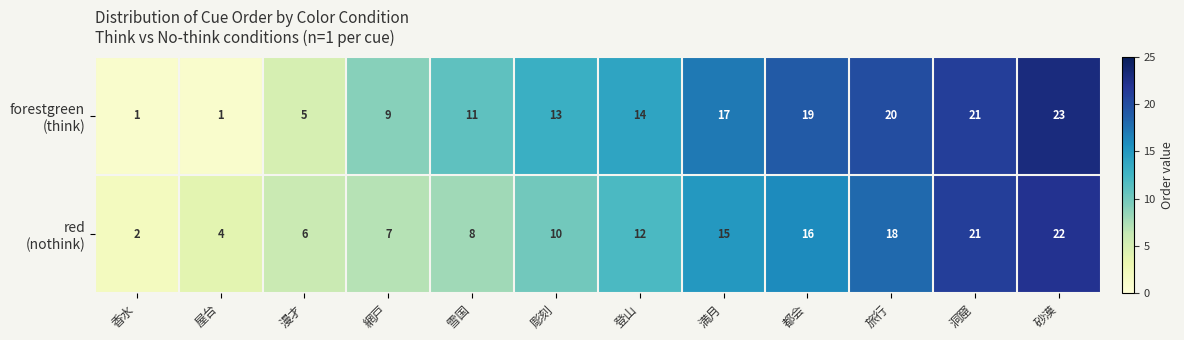

What is the spread (max minus min) of values at 都会?

3